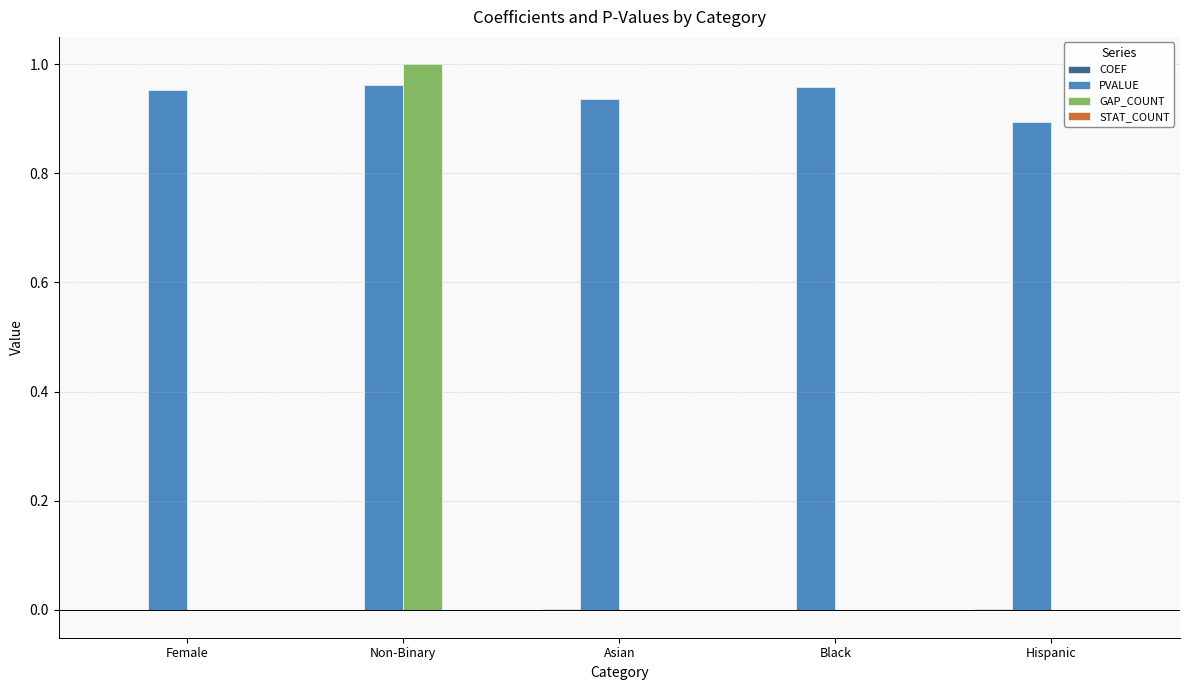

Is it true that PVALUE equals 1.0 at Female?

True